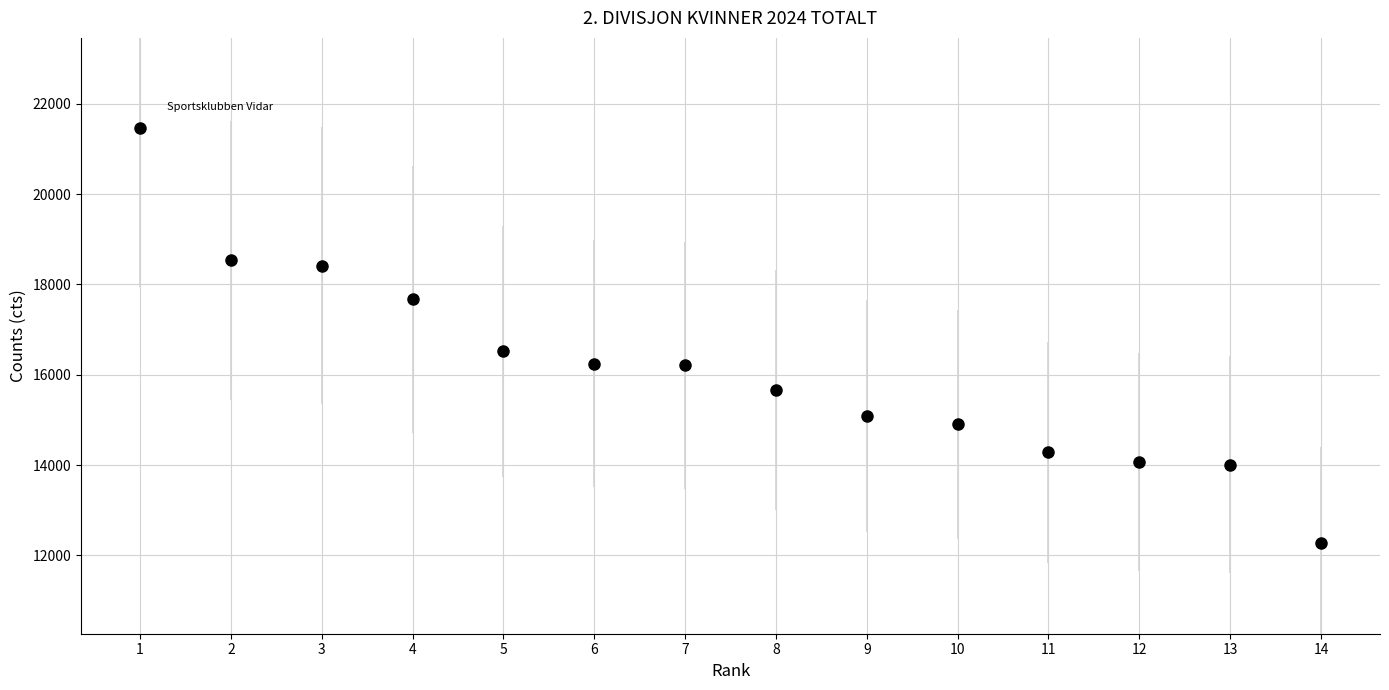

Which has a higher value, 3 or 13?

3